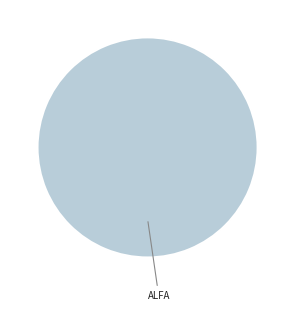

Does any single category account for the majority?

Yes